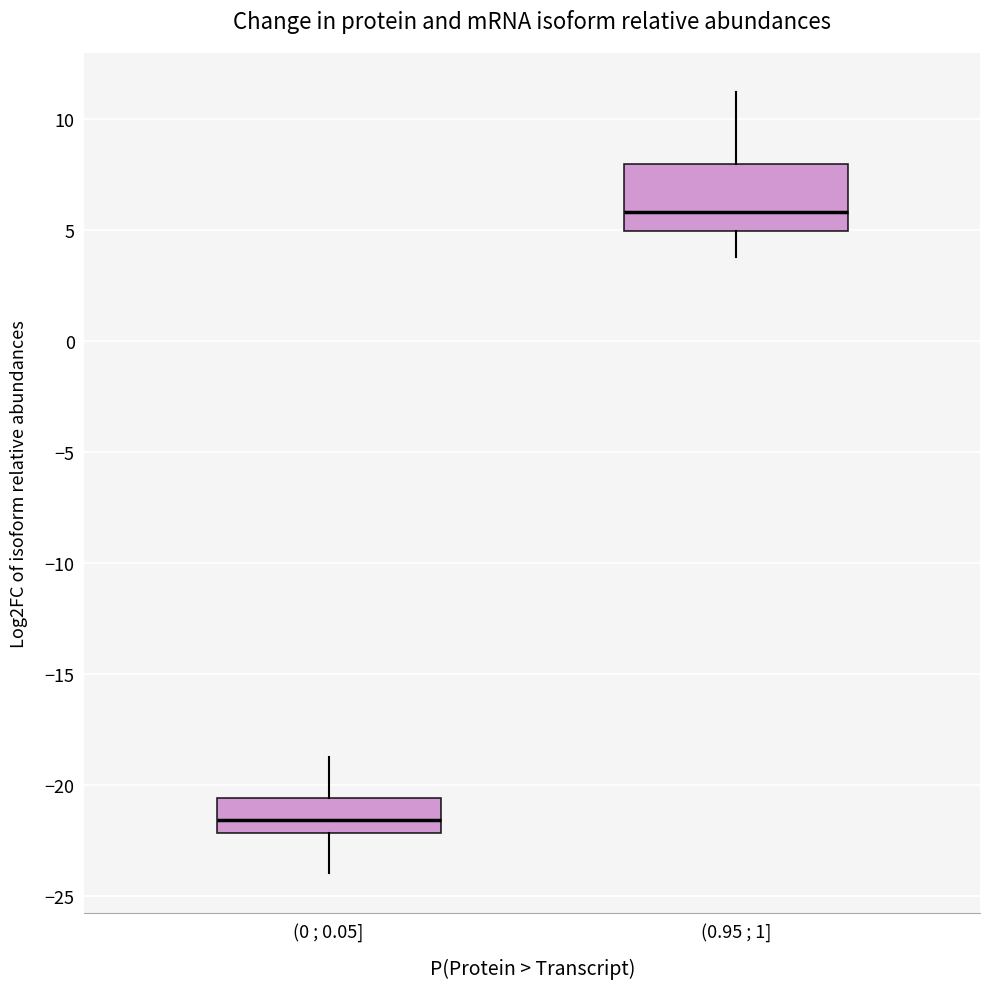

Which box's median line is the lowest?

(0 ; 0.05]